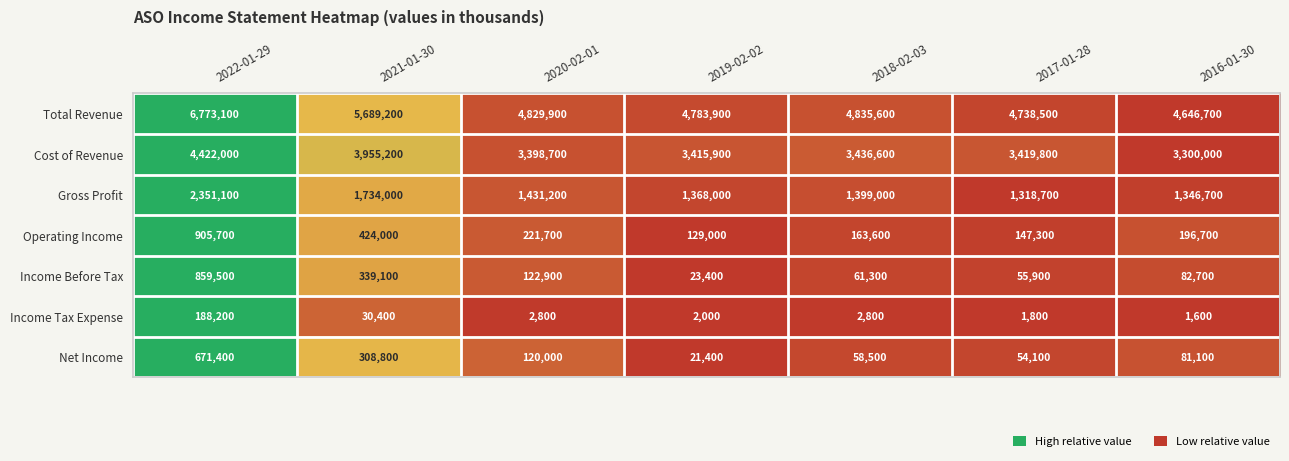

What is the approximate value of Total Revenue at 2018-02-03?

4835600